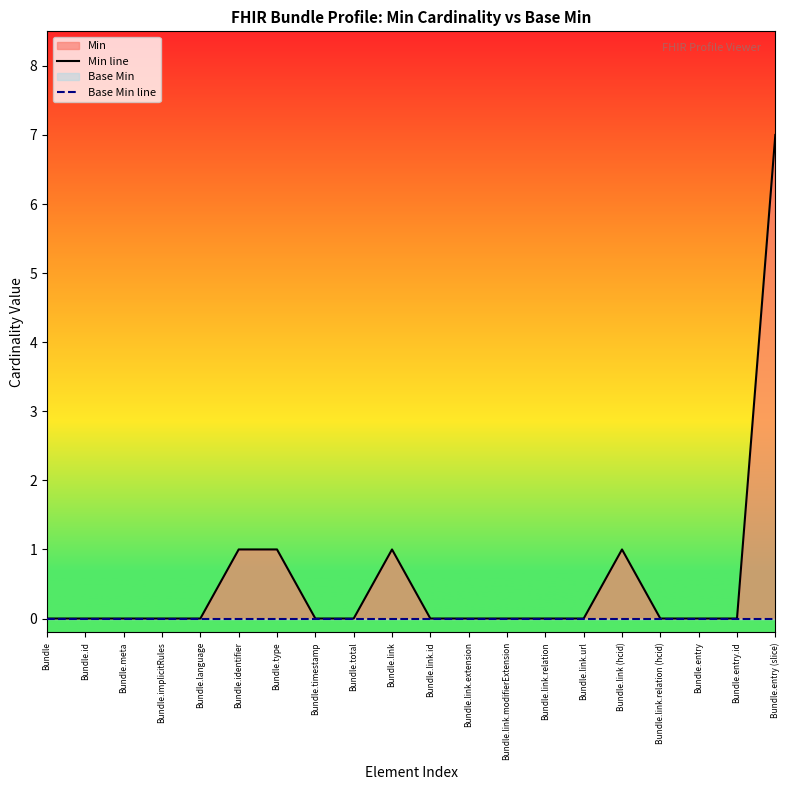

Between Bundle.meta and Bundle.link, which series saw the biggest shift?

Min line